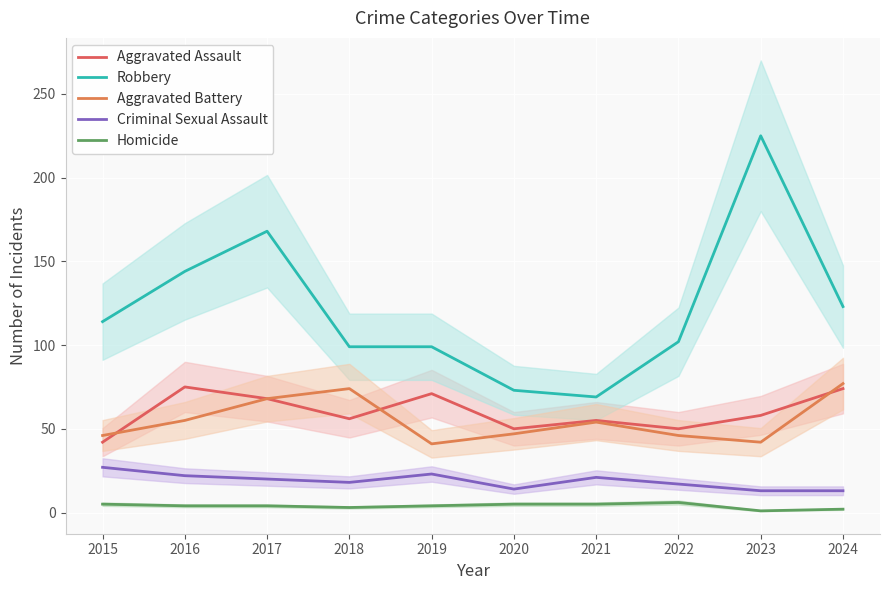

True or false: Criminal Sexual Assault and Aggravated Assault intersect in this chart.

False